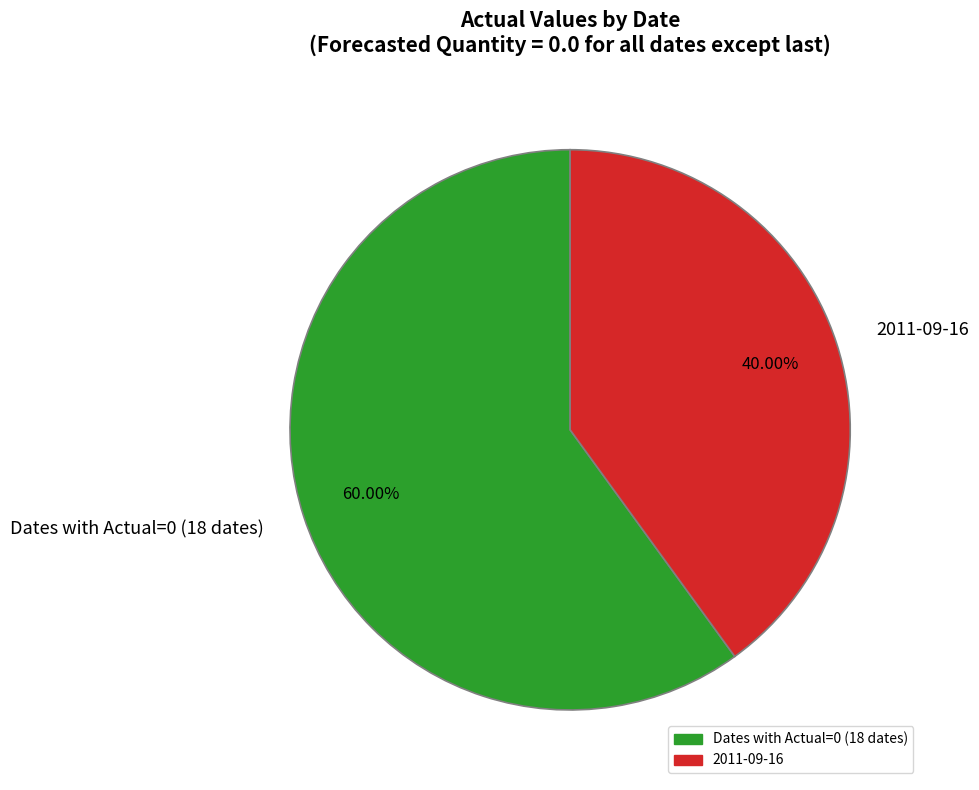

How many slices are in this pie chart?

2